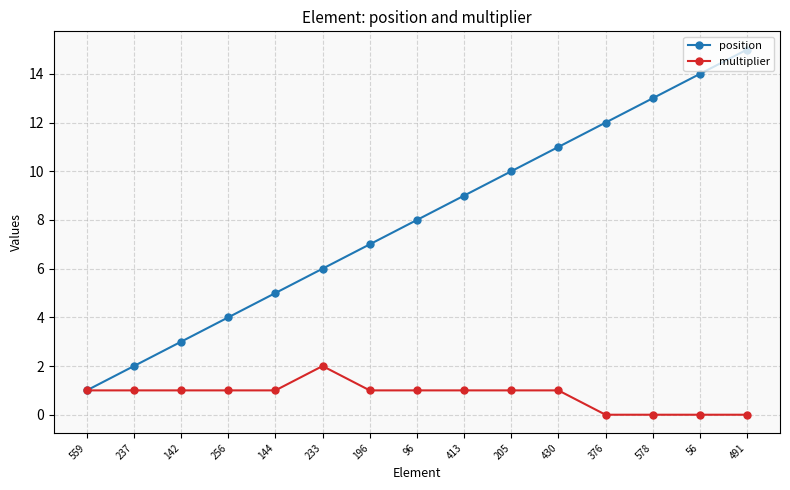

What is the maximum value shown in the chart?

15